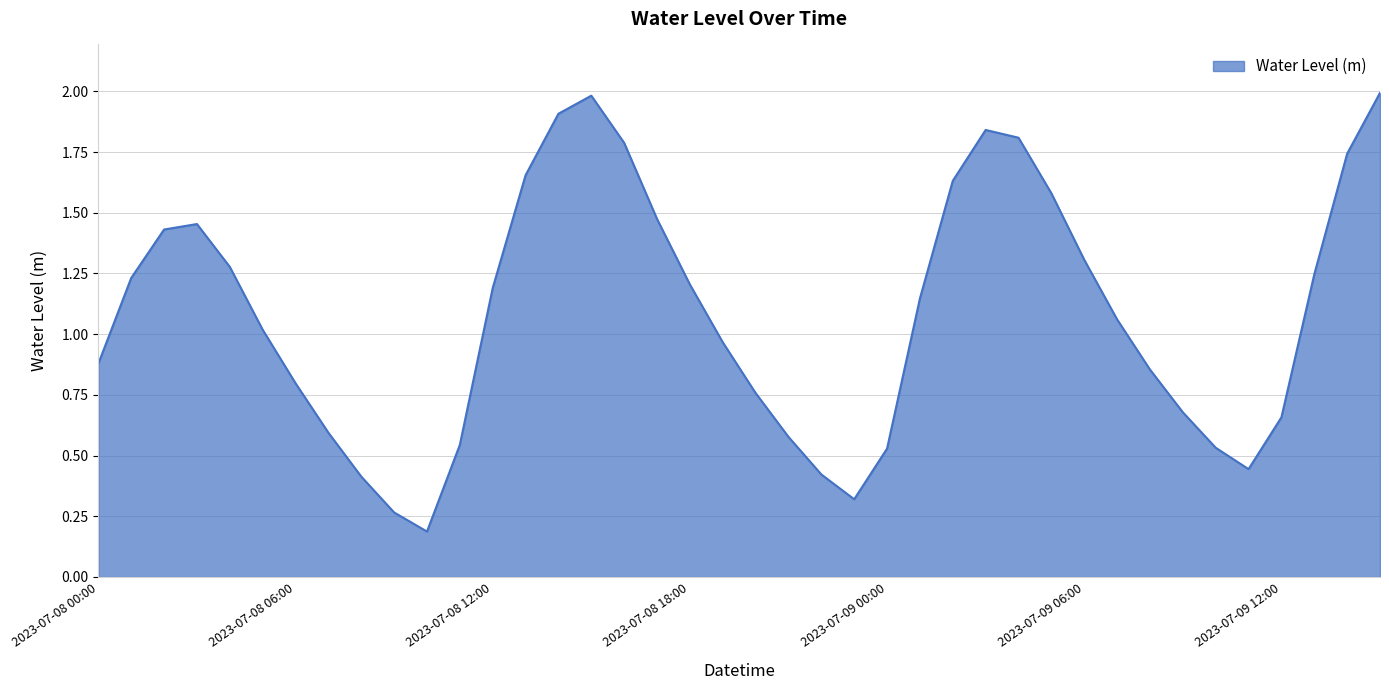

Count the number of data series in this chart.

1